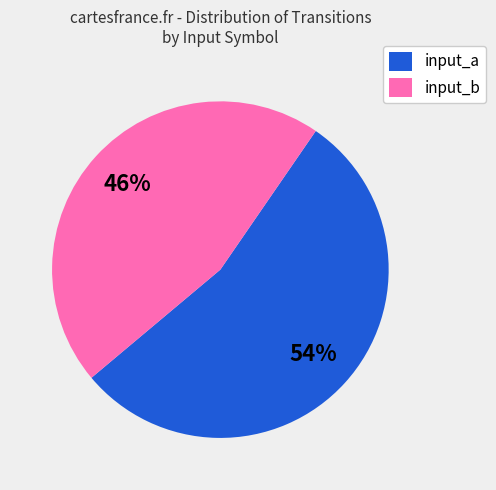

Which slice is the largest?

input_a